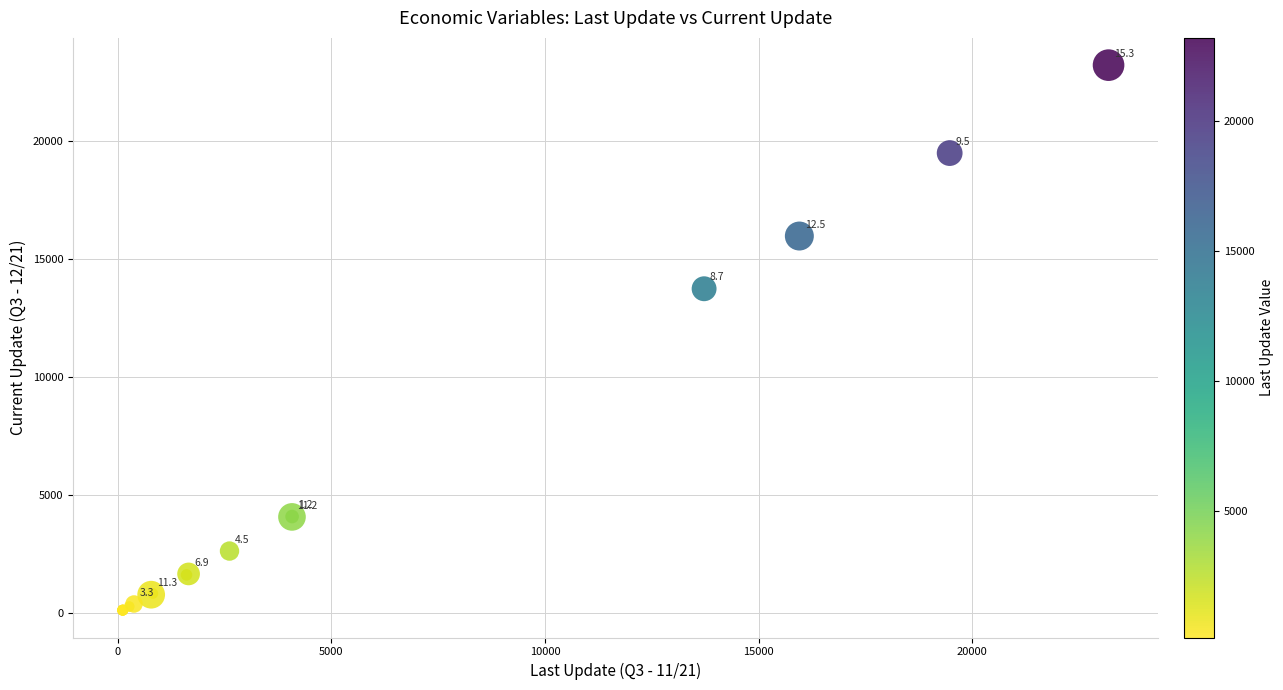

What Y value in the scatter plot is closest to 11659?

13732.4